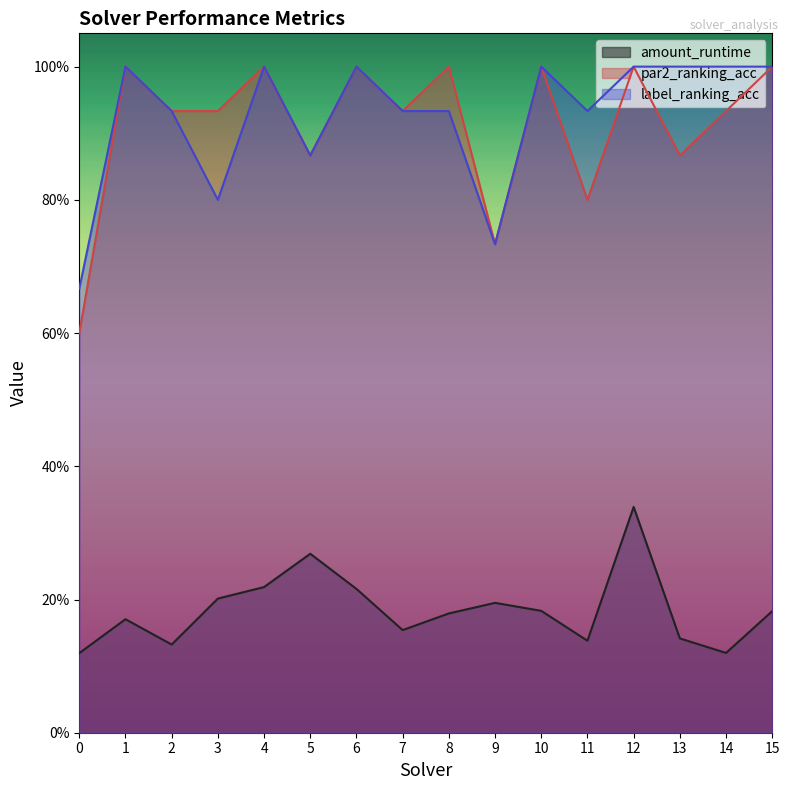

Which category has the highest value across all series?

1